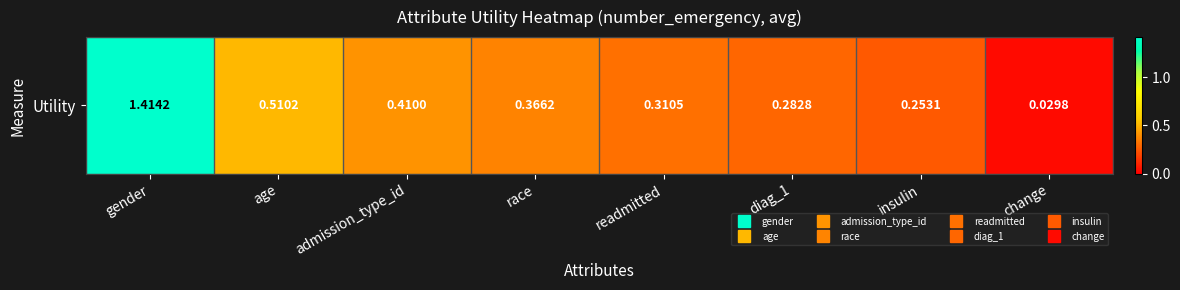

Reading left to right, list all the values displayed in this chart.

gender=1.4	age=0.5	admission_type_id=0.4	race=0.4	readmitted=0.3	diag_1=0.3	insulin=0.3	change=0.0